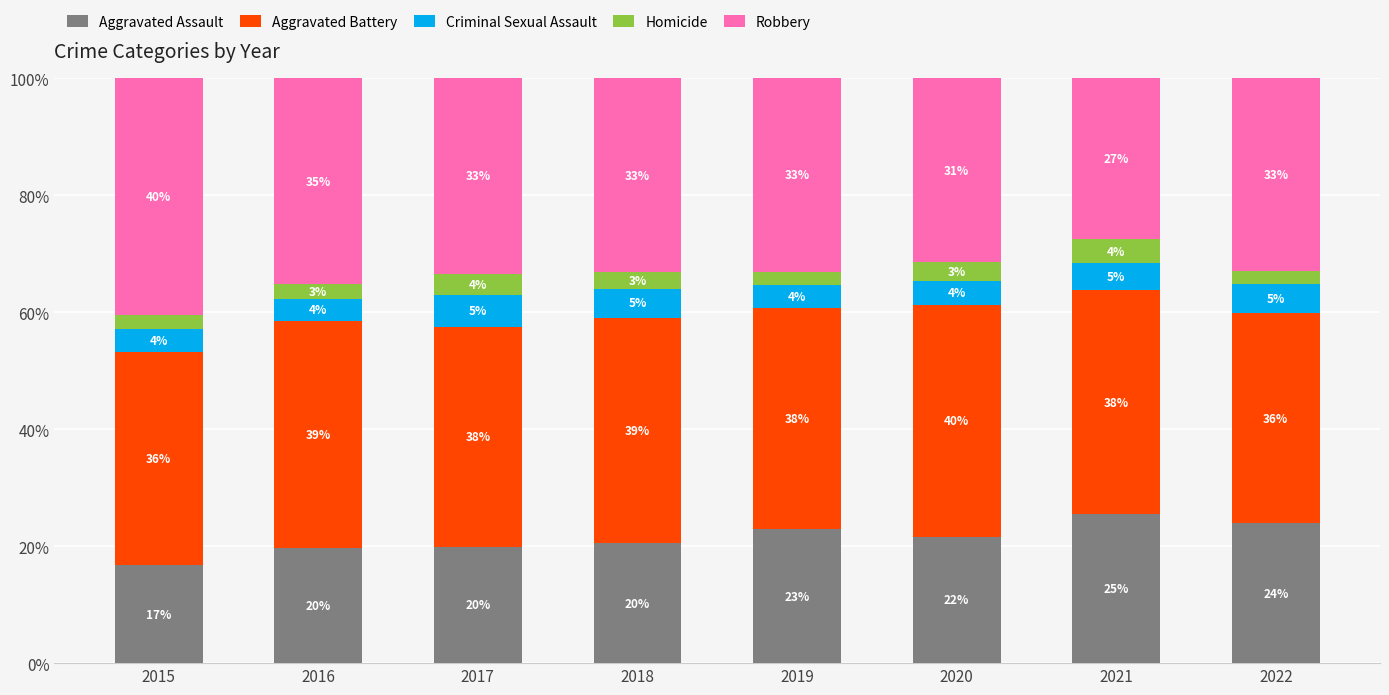

Where is Homicide nearest to the value 3?

2020